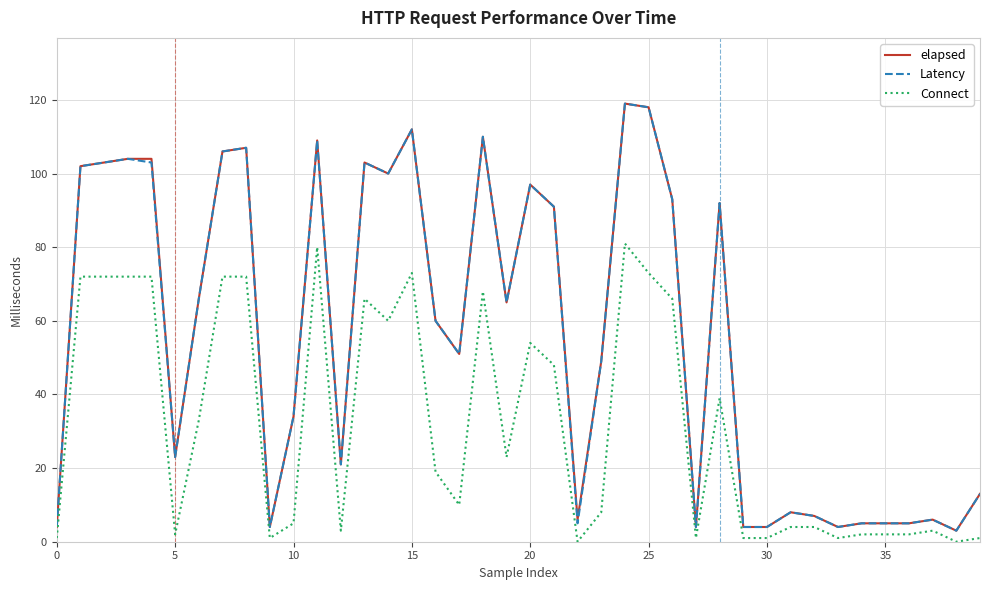

How many lines are shown in the chart?

3